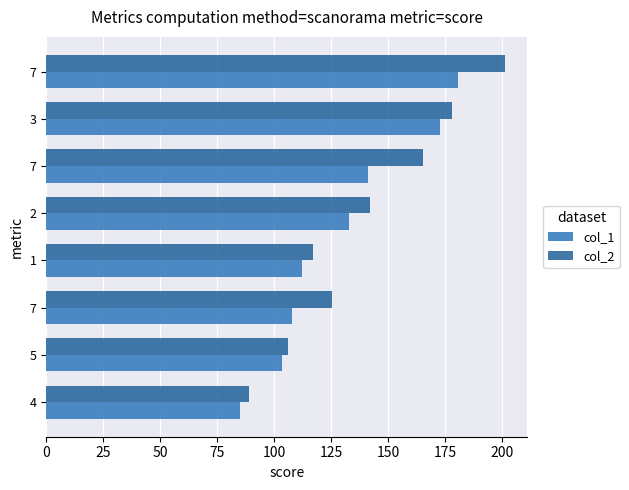

How many values in the col_2 series exceed 141?

4